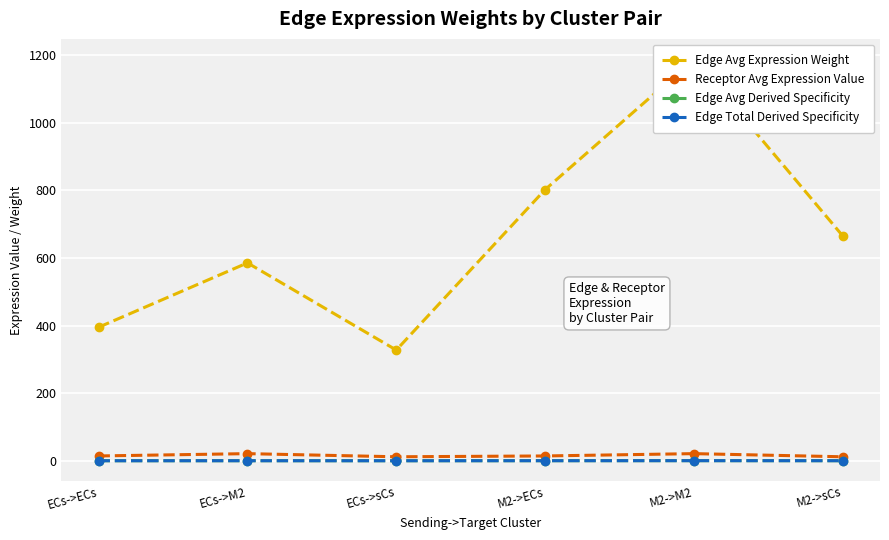

List the series in order of their peak value, highest first.

Edge Avg Expression Weight, Receptor Avg Expression Value, Edge Avg Derived Specificity, Edge Total Derived Specificity